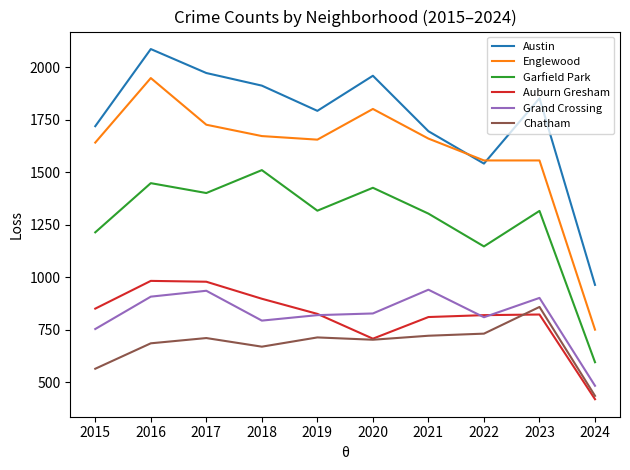

True or false: Grand Crossing has a value of 196 at 2022.

False